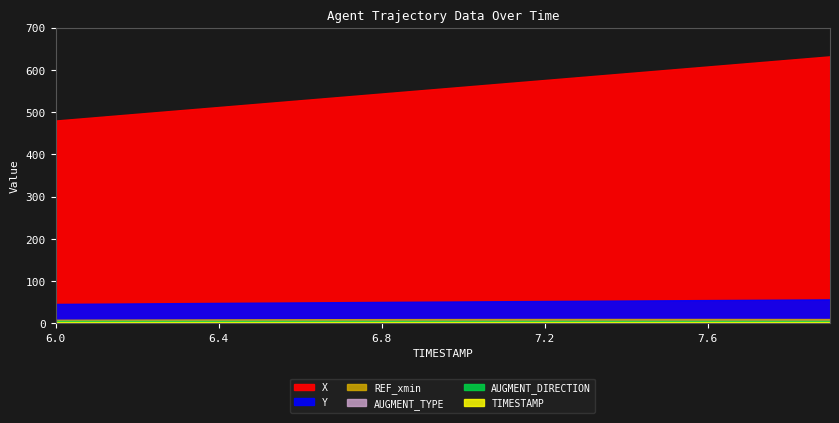

At which category does the chart reach its minimum across all series?

6.0